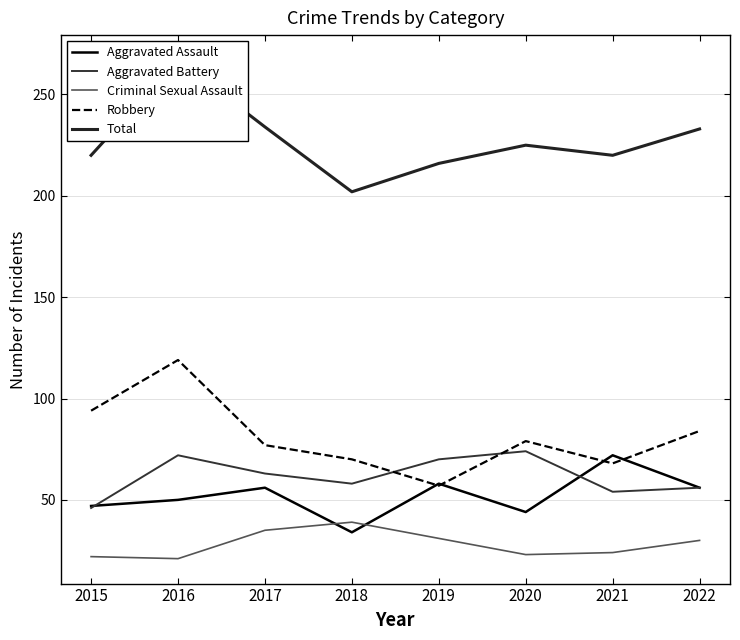

Reading right to left, transcribe all the data shown in this chart.

Aggravated Assault: 56	72	44	58	34	56	50	47
Aggravated Battery: 56	54	74	70	58	63	72	46
Criminal Sexual Assault: 30	24	23	31	39	35	21	22
Robbery: 84	68	79	57	70	77	119	94
Total: 233	220	225	216	202	234	267	220